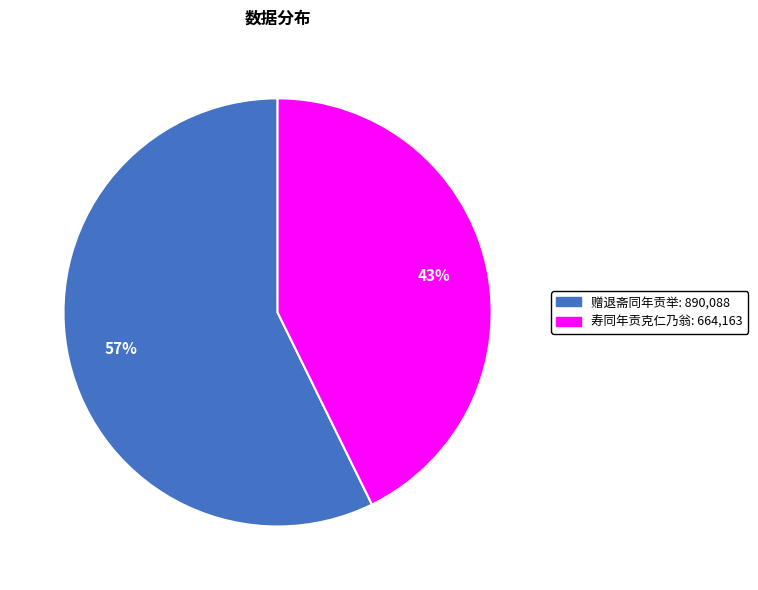

Which slice is the smallest?

寿同年贡克仁乃翁